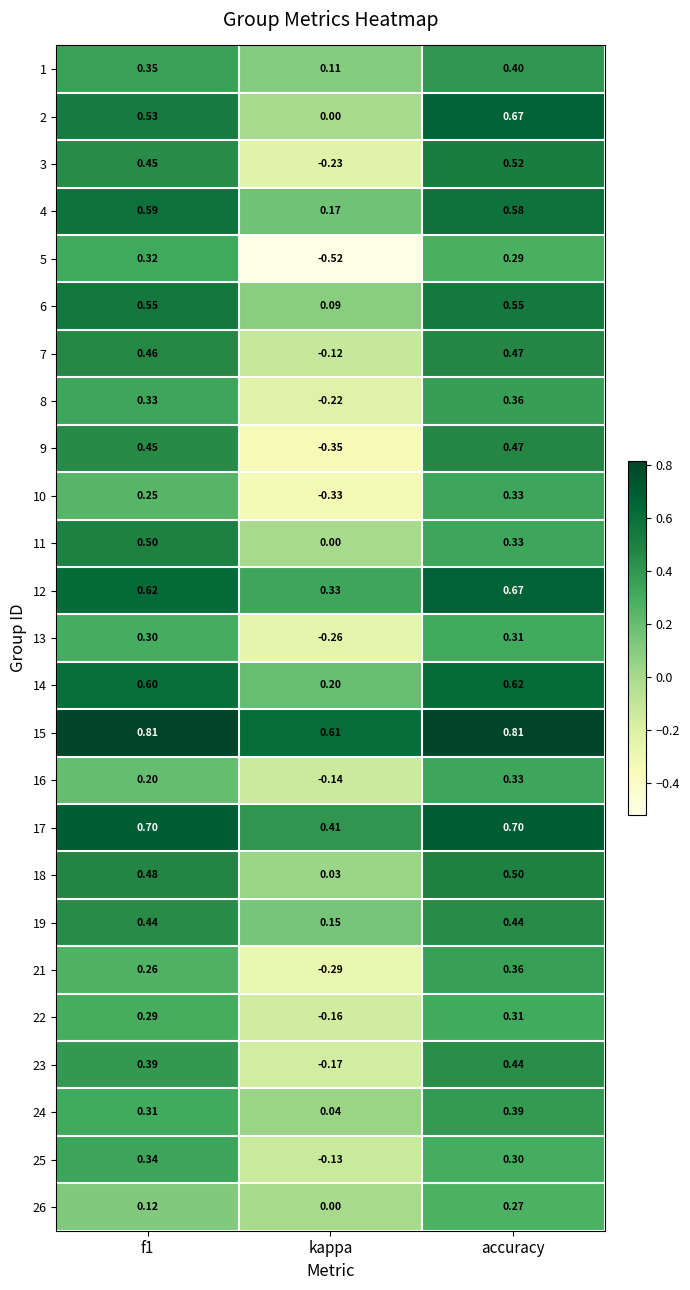

At how many categories does at least one series exceed 0?

3